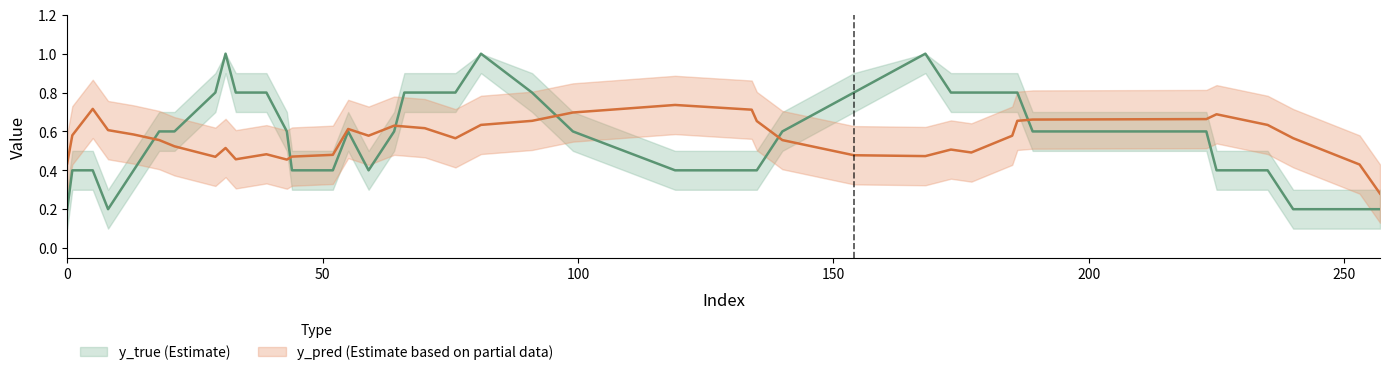

Does the chart have visible grid lines?

No